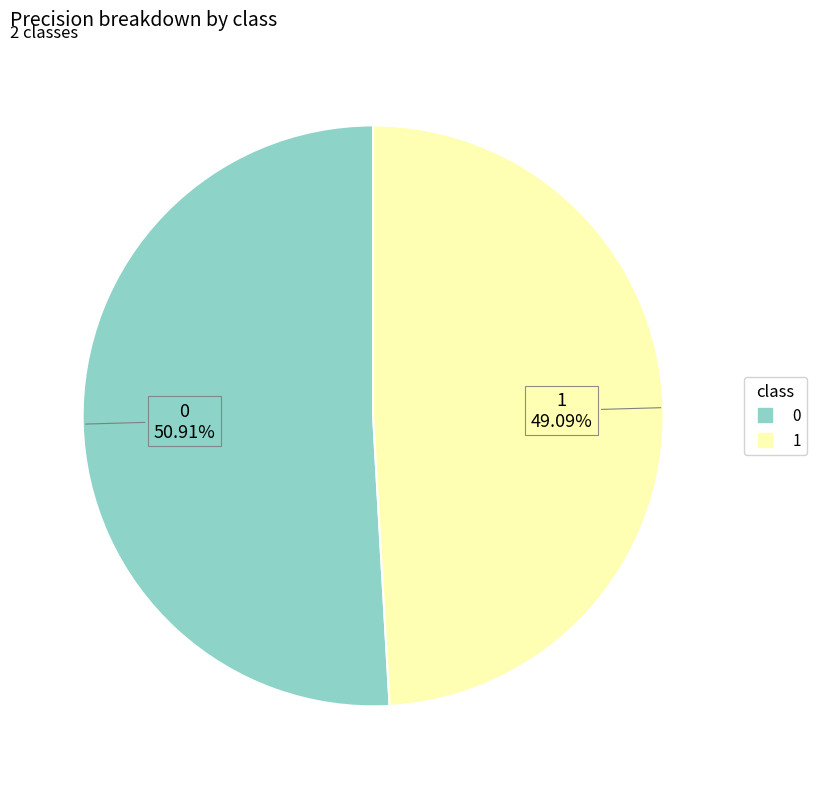

To the nearest percent, what is the combined percentage of 0 and 1?

100%